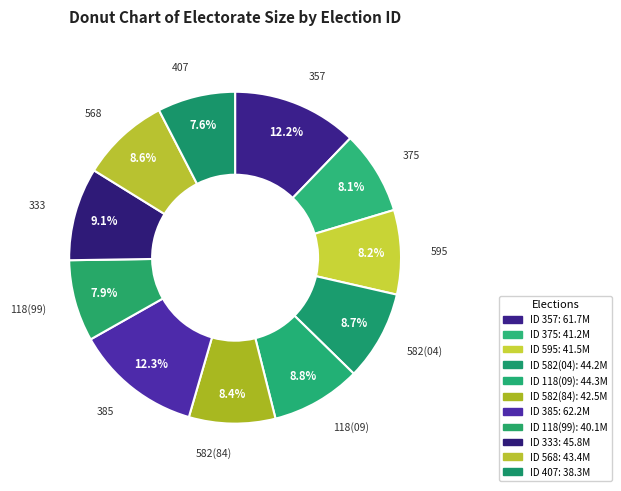

To the nearest percent, what is the average slice percentage?

9%